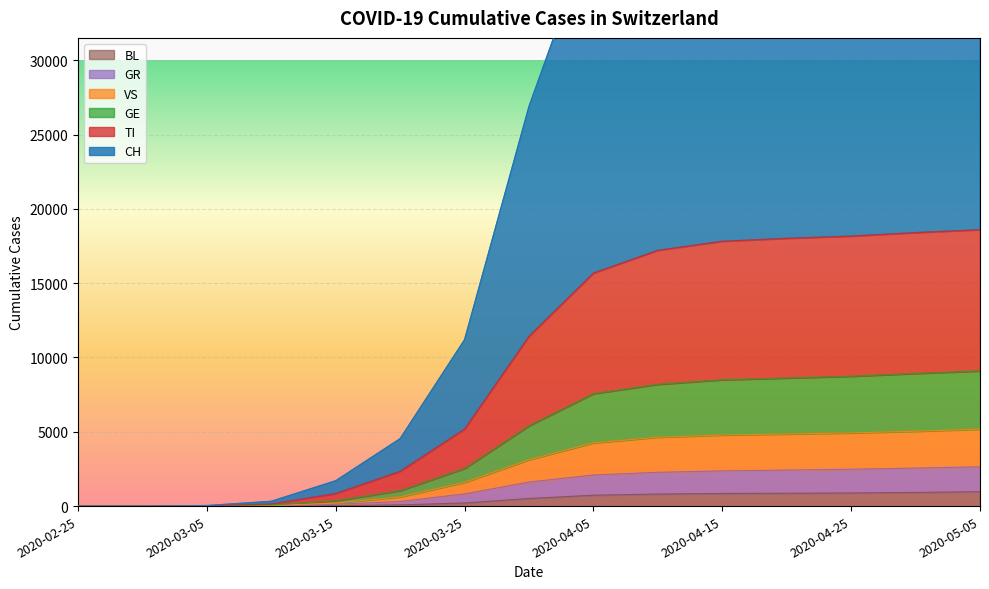

What value does the BL series have at 2020-04-30?

920